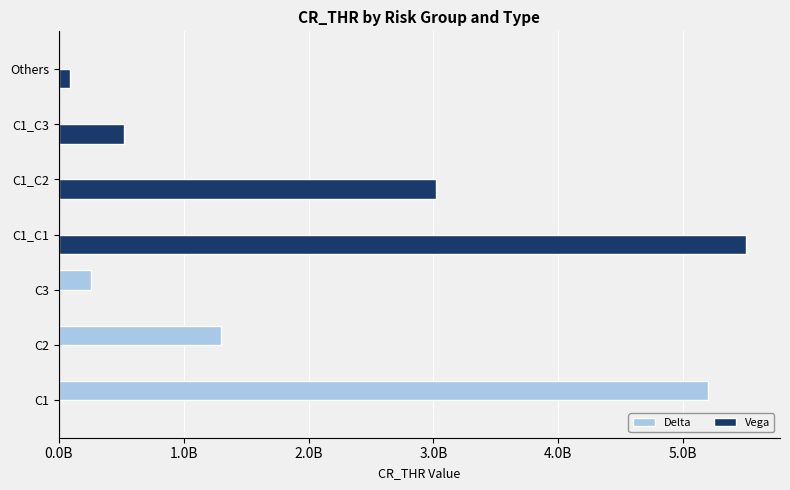

What are all the series names shown in the legend?

Delta, Vega